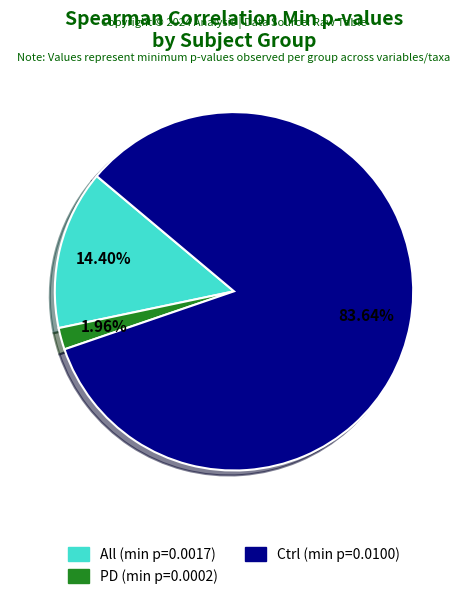

What is the smallest slice in the pie chart?

PD